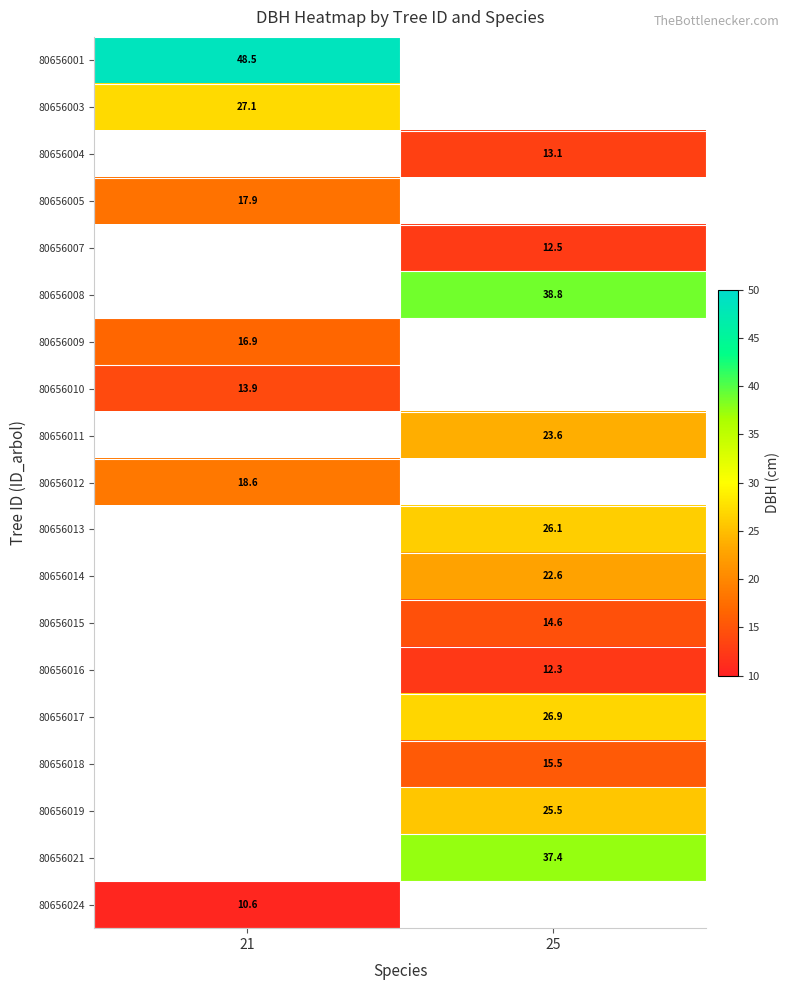

List the labels in order of 80656001 value, largest first.

21, 25